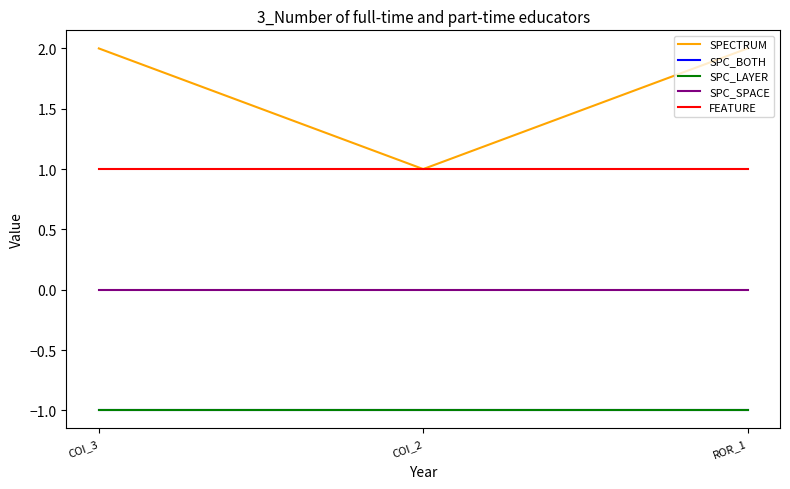

Does the chart have visible grid lines?

No